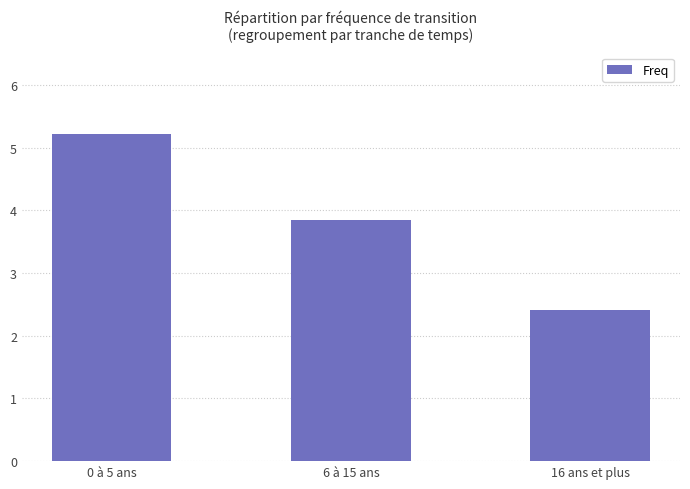

The chart shows a value of 2.4 at 16 ans et plus. True or false?

True